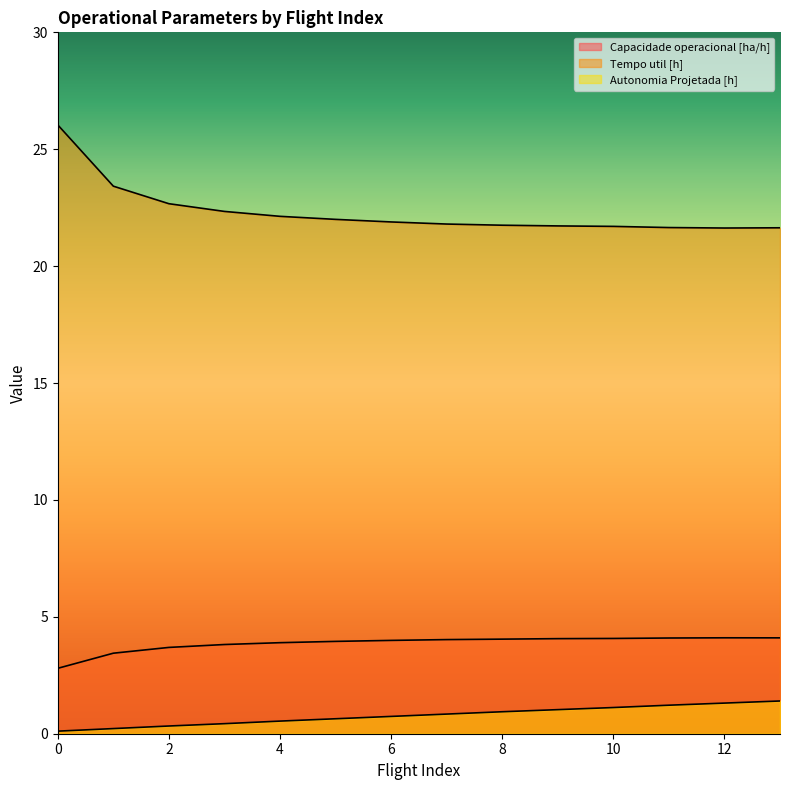

What is the sum of the Capacidade operacional [ha/h] values at 5 and 10?

8.0